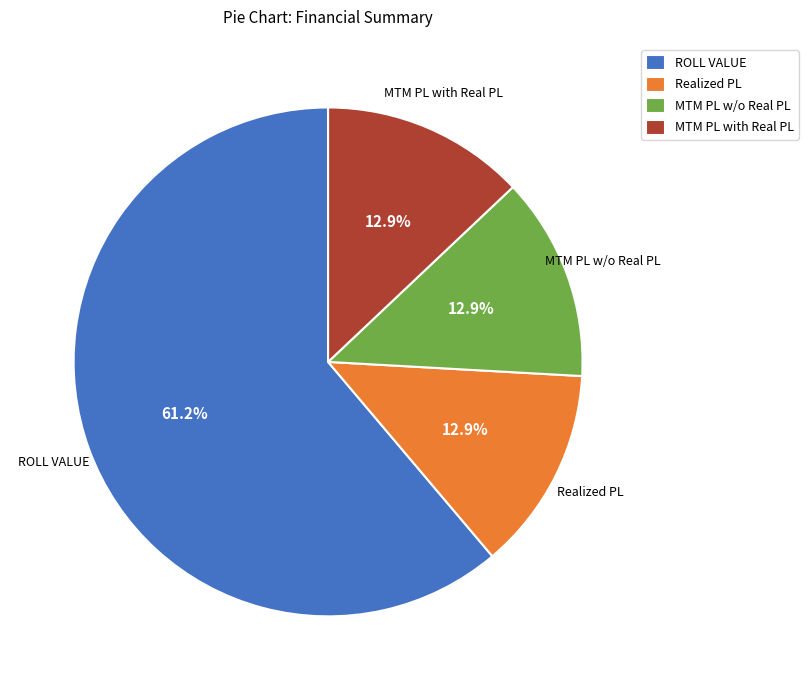

Count the number of slices in the pie.

4